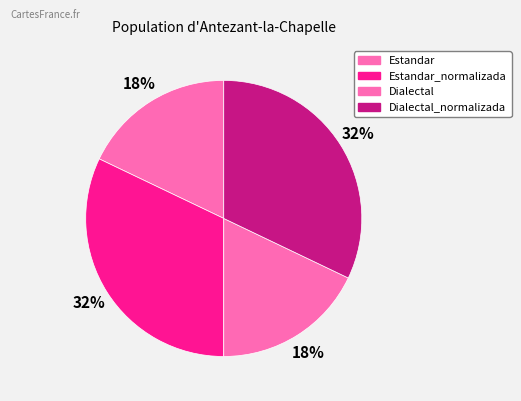

How many segments does this pie chart have?

4